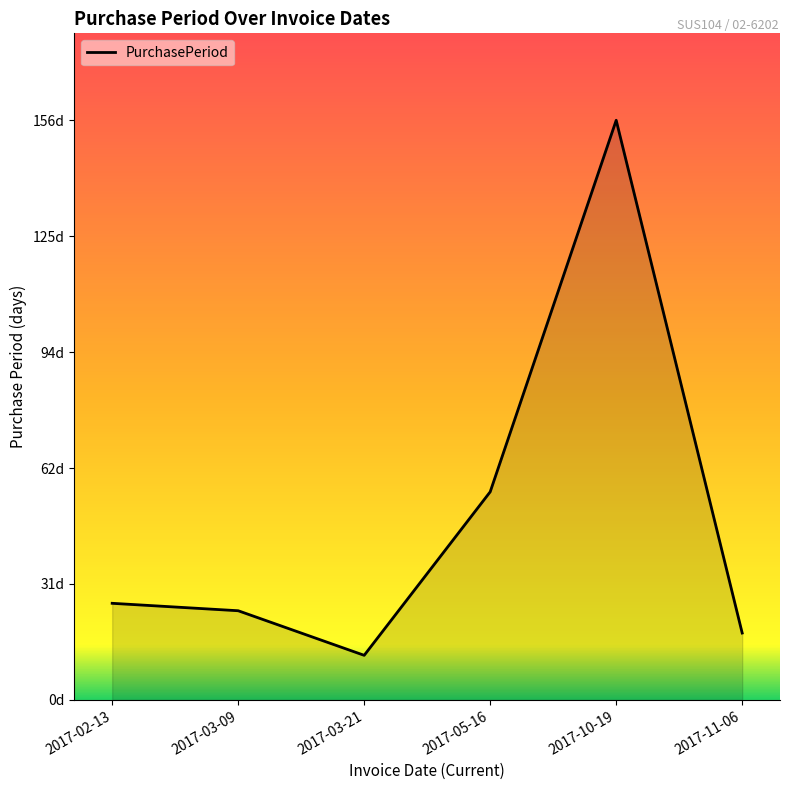

At which category does the data reach its first local valley?

2017-03-21